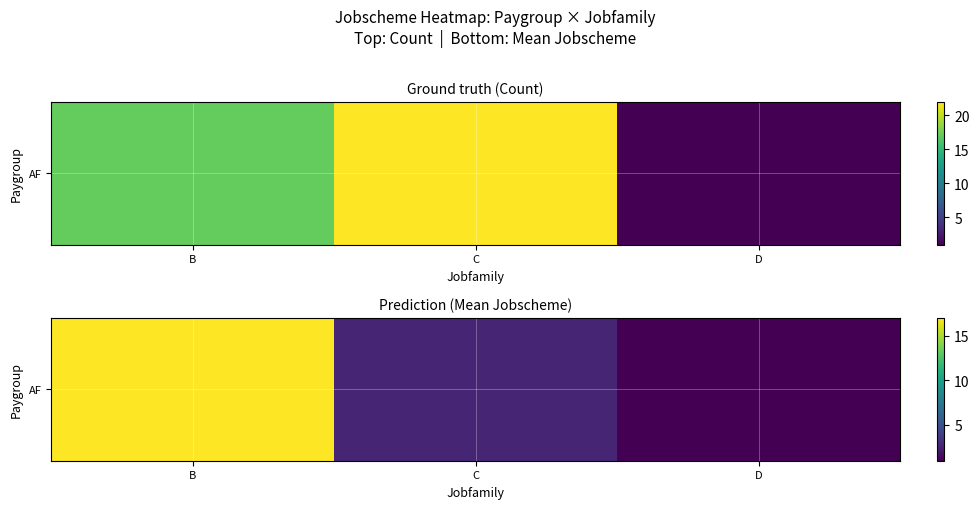

Which has a higher value, B or D?

B